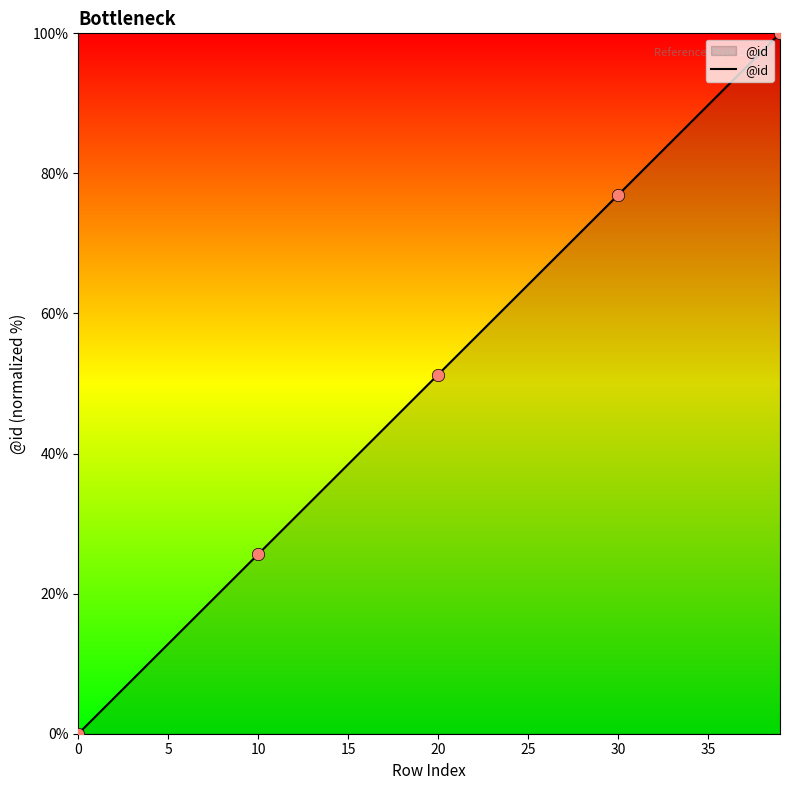

What is the difference between the maximum and minimum values?

100.0